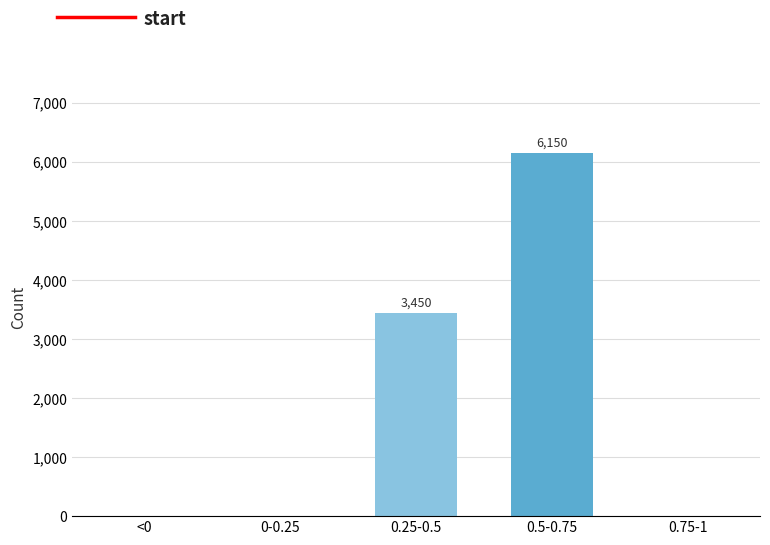

Reading left to right, transcribe all the data shown in this chart.

<0=0	0-0.25=0	0.25-0.5=3450	0.5-0.75=6150	0.75-1=0